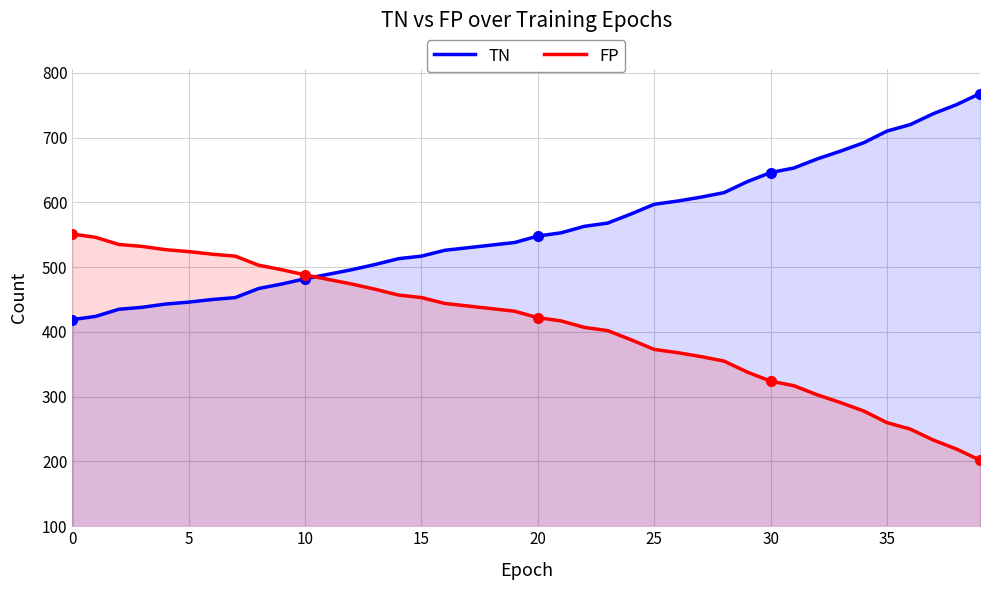

Count the number of categories in the chart.

40